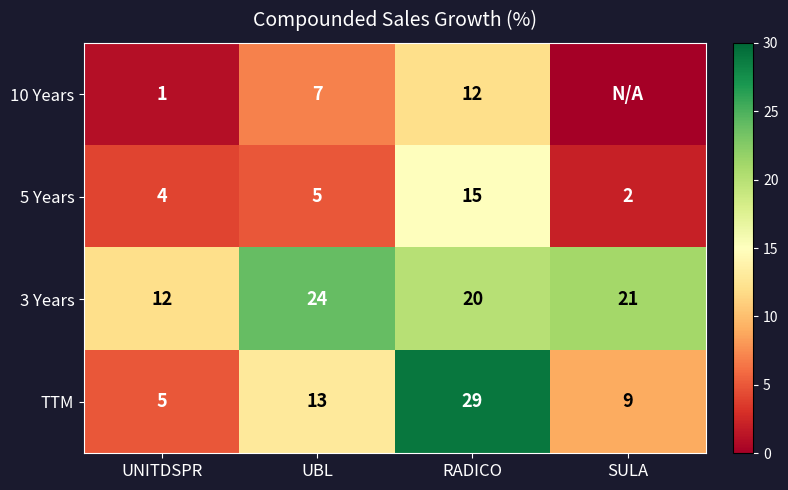

What is the minimum value for TTM?

5